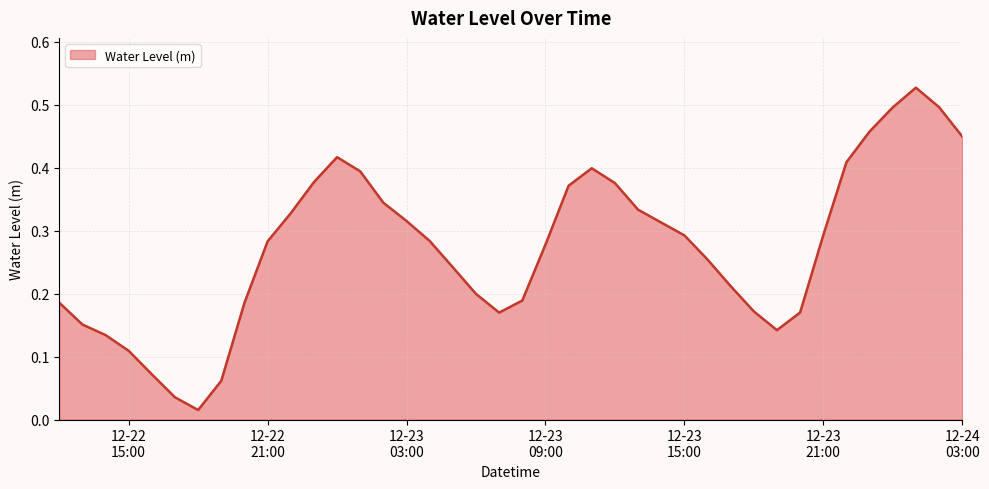

Where is the data nearest to the value 0?

2023-12-22 18:00:00